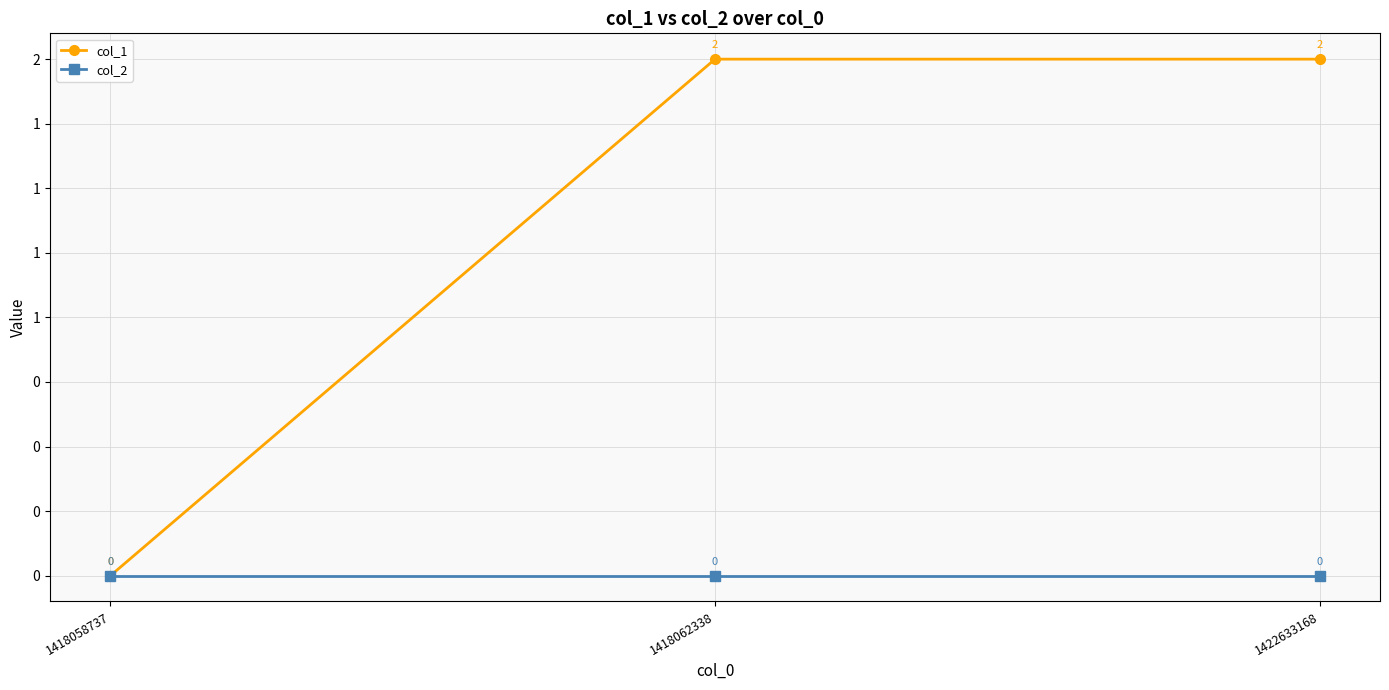

Is this an area chart (filled region under the line)?

No